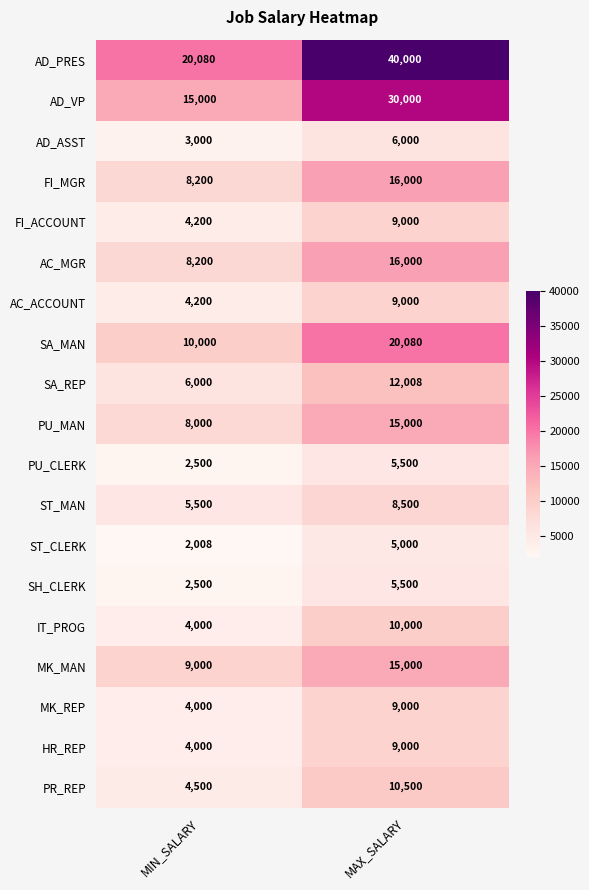

Count the number of categories in the chart.

2